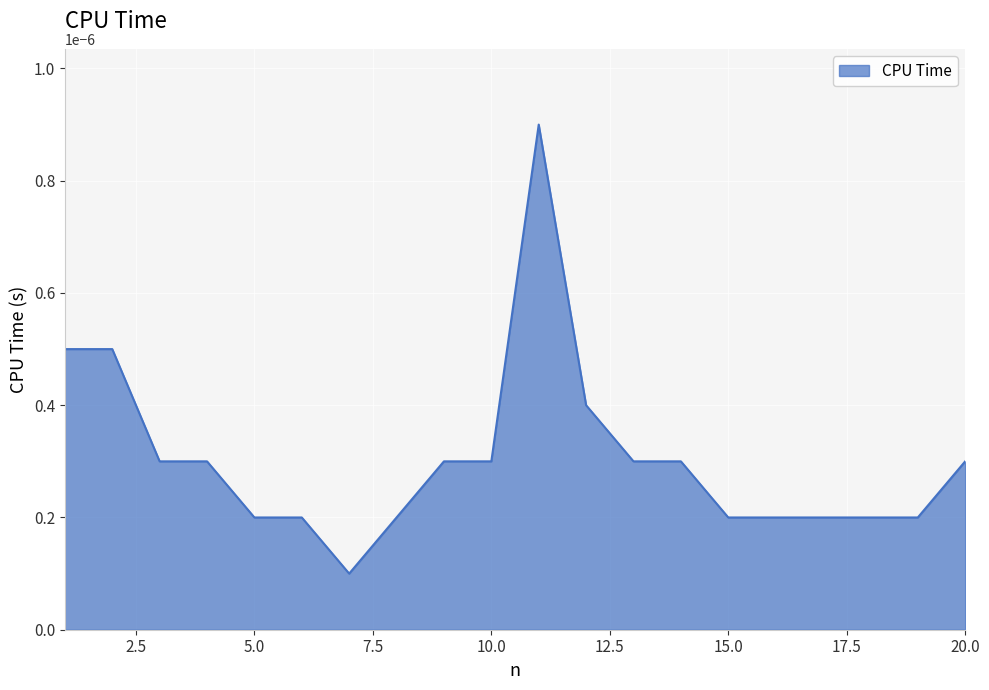

How many lines are shown in the chart?

1